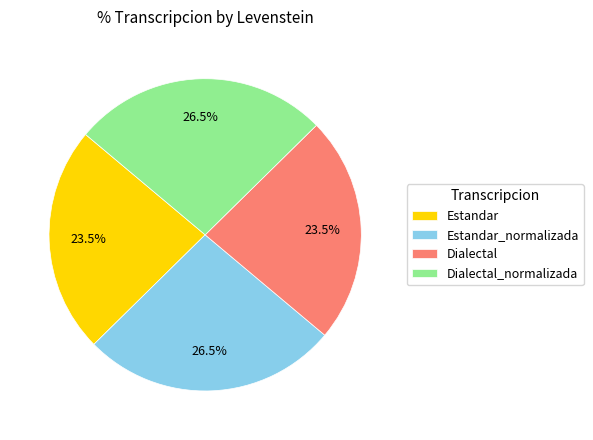

Count the number of slices in the pie.

4